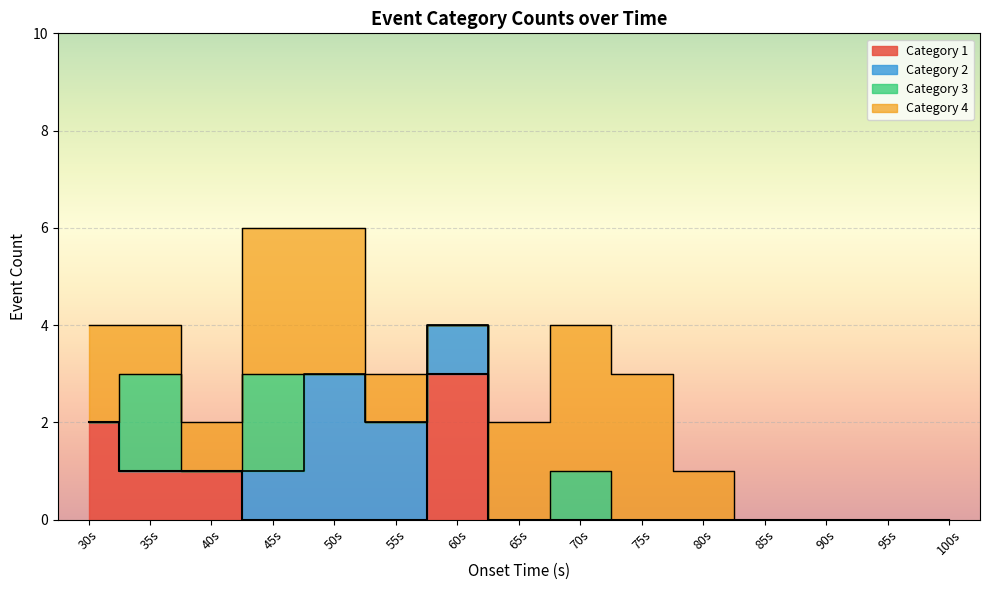

True or false: cat_2 and cat_1 cross at least once.

False